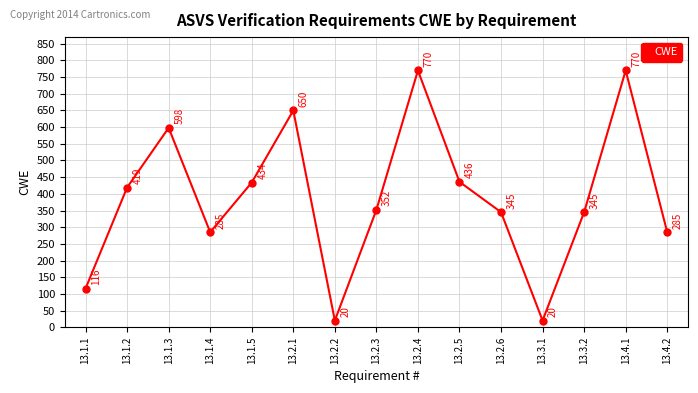

Where does the data first go above 352?

13.1.2